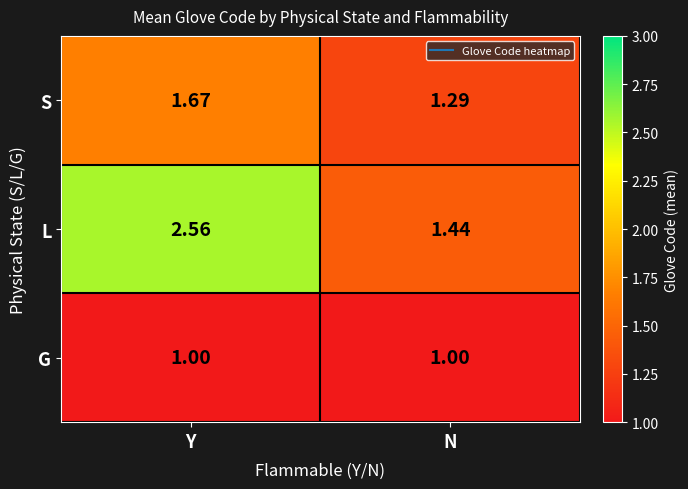

Where is S nearest to the value 1?

N